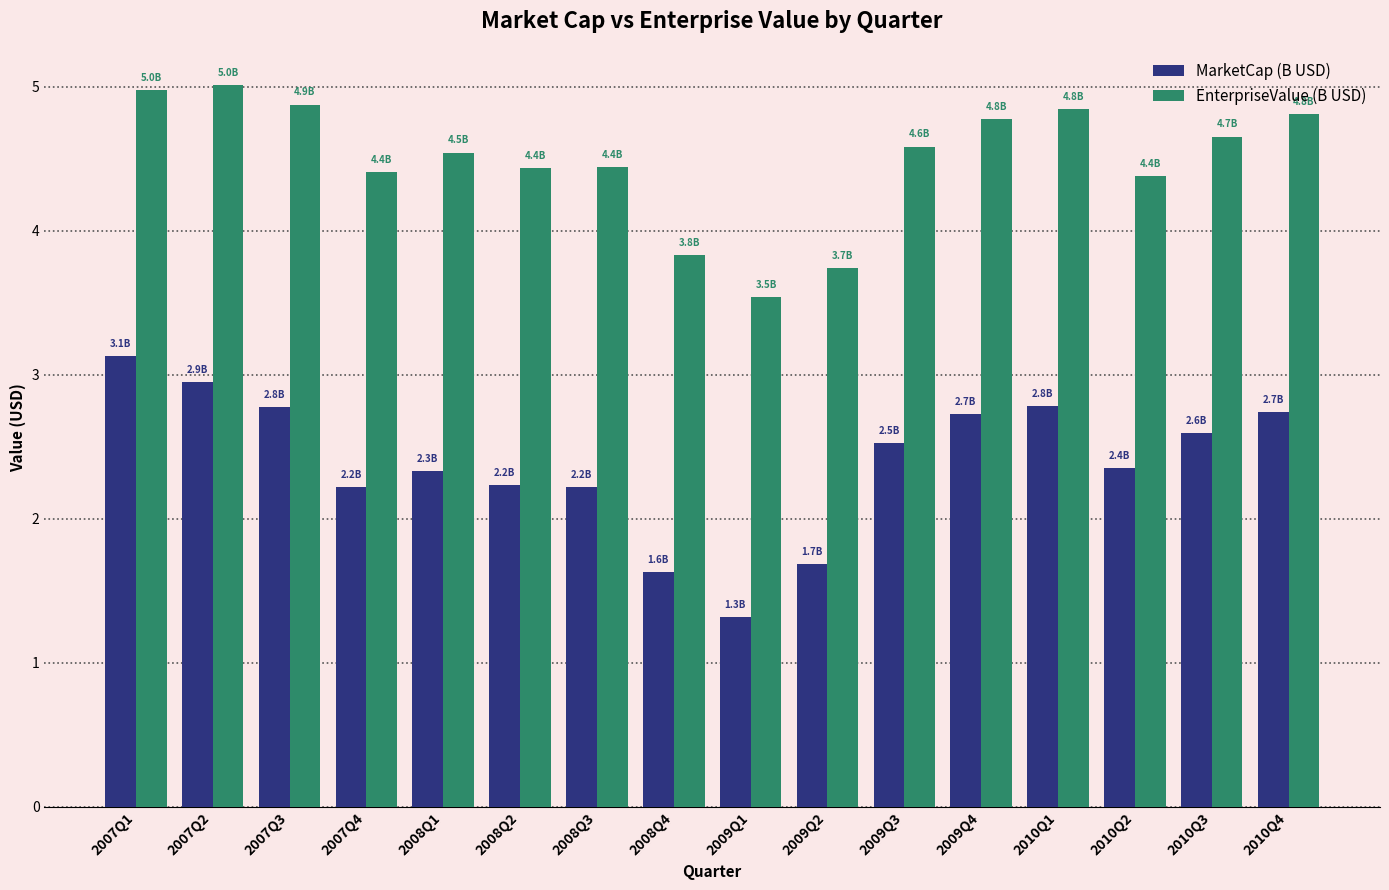

What is the difference between the MarketCap (B USD) values at 2009Q3 and 2010Q1?

0.3